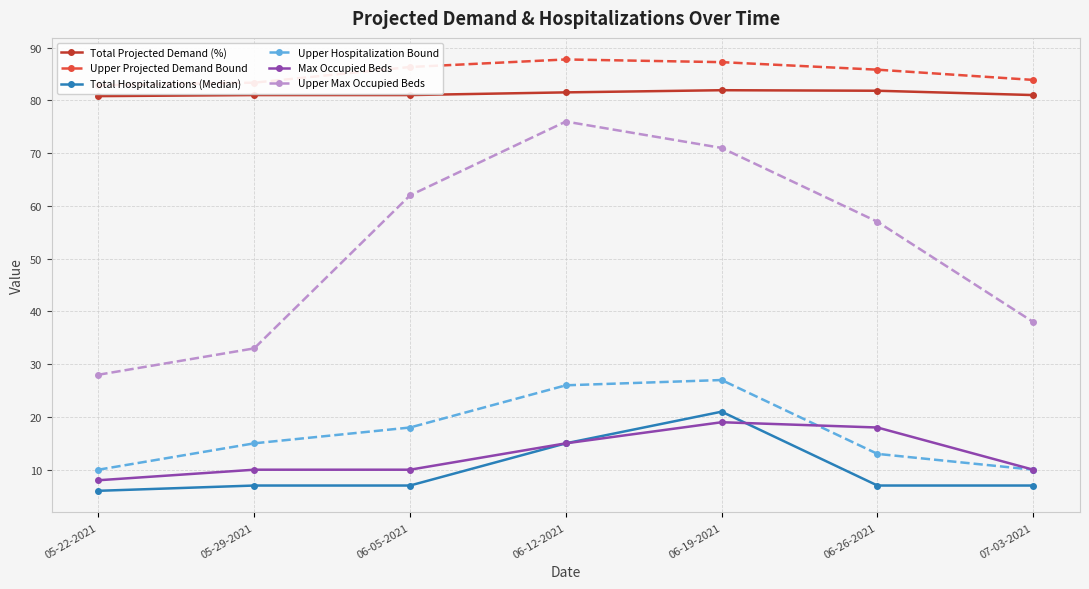

What value does the Upper Max Occupied Beds series have at 05-22-2021?

28.0